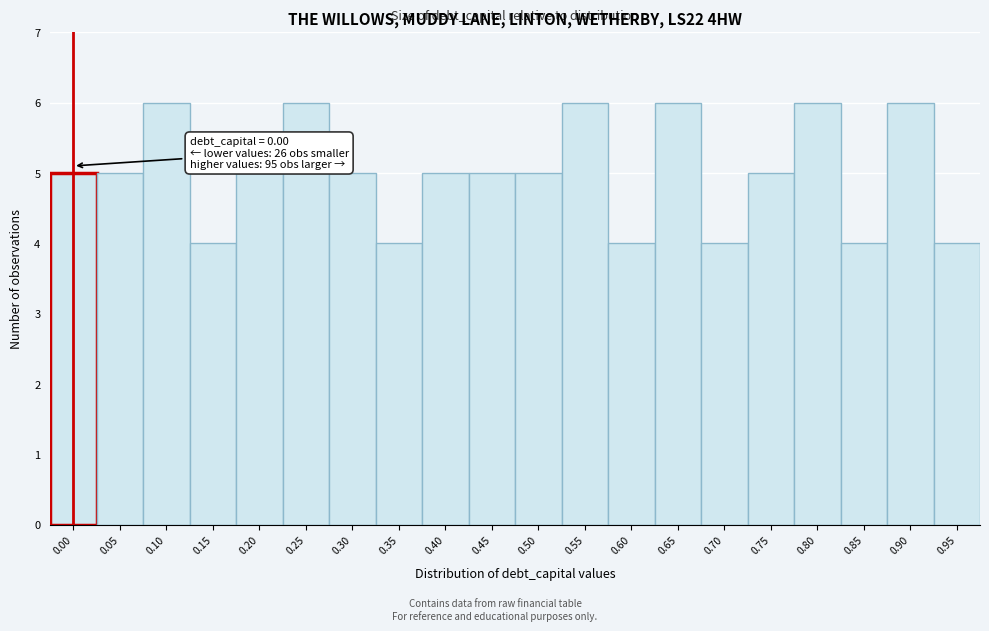

Reading left to right, transcribe all the data shown in this chart.

5	5	6	4	5	6	5	4	5	5	5	6	4	6	4	5	6	4	6	4